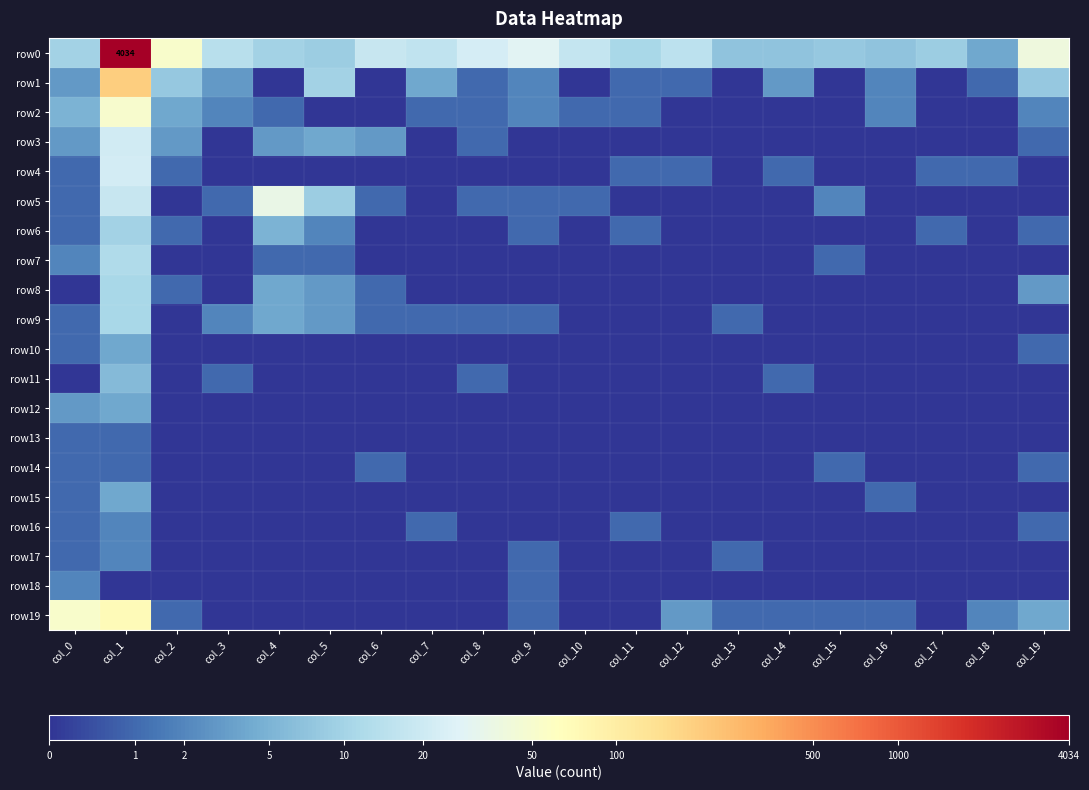

How many categories are shown in the chart?

20